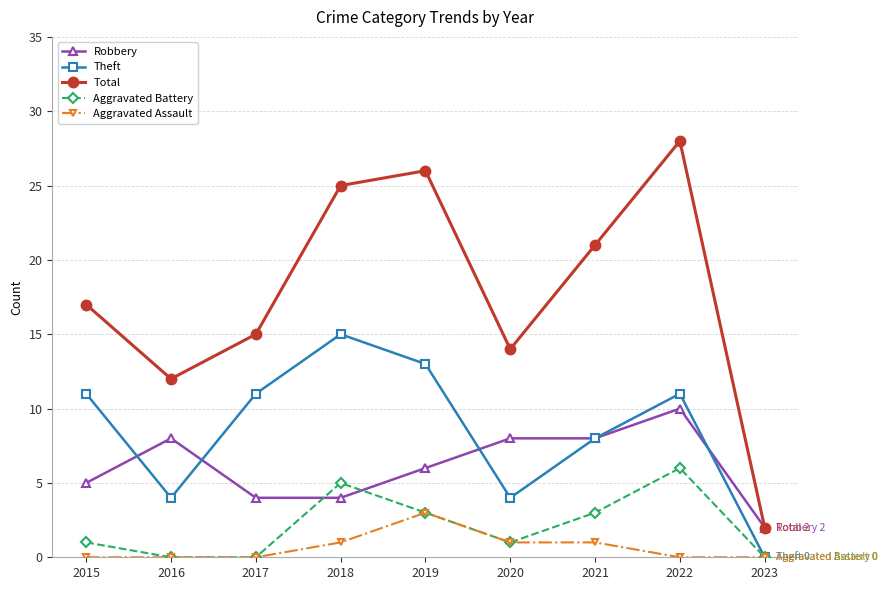

Is this an area chart (filled region under the line)?

No